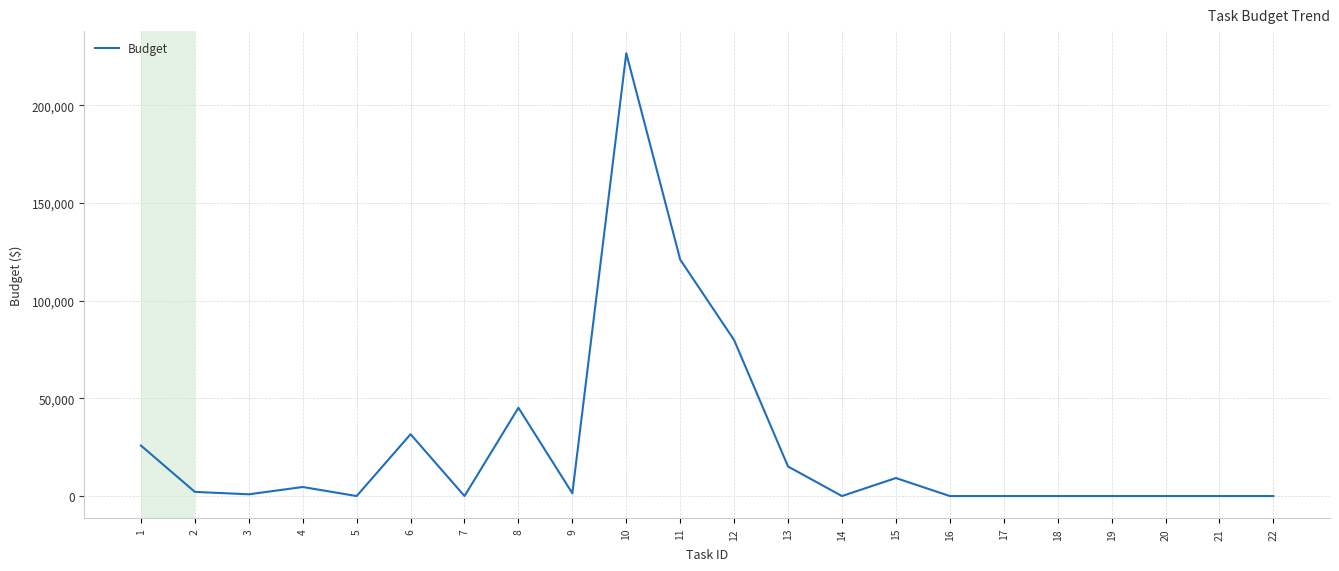

The value at 5 is -81021. True or false?

False